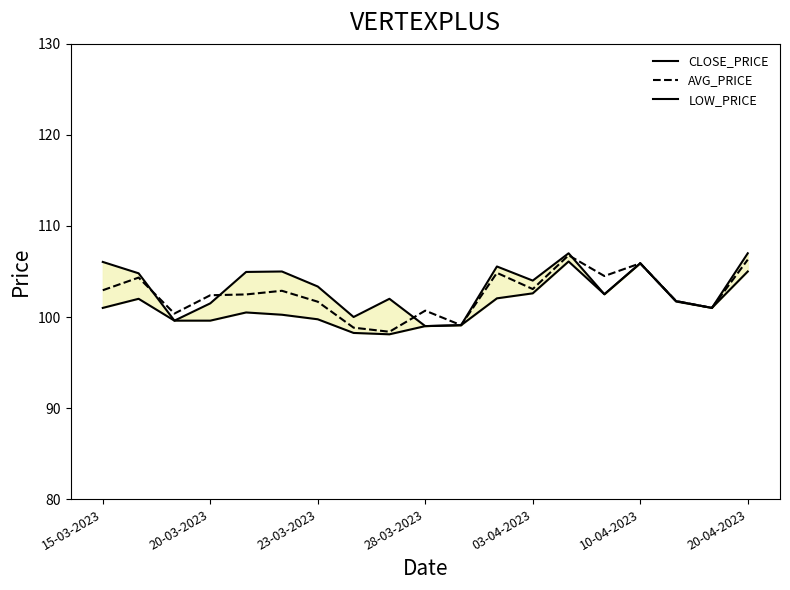

How many values in the AVG_PRICE series exceed 102?

11